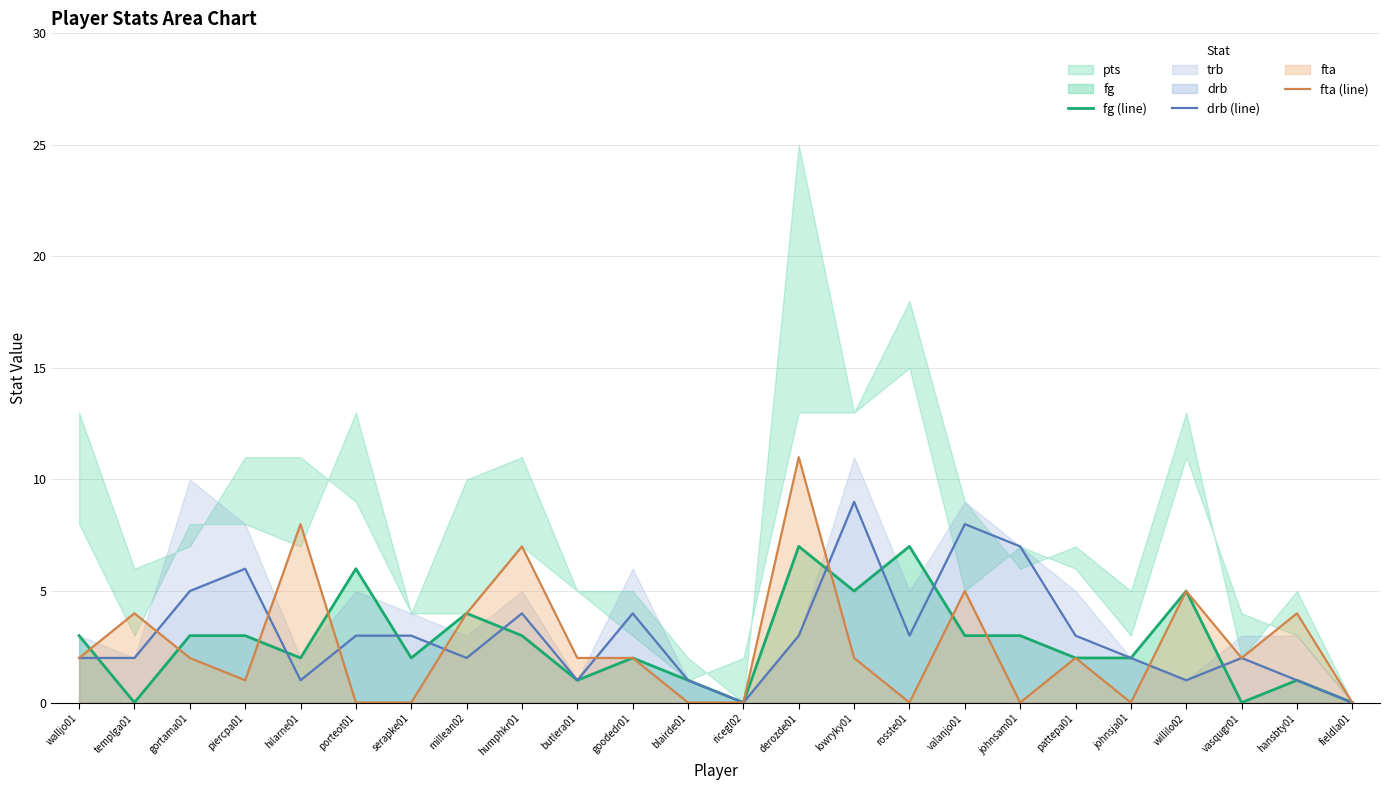

The fta (line) series shows 2 at willilo02. True or false?

False